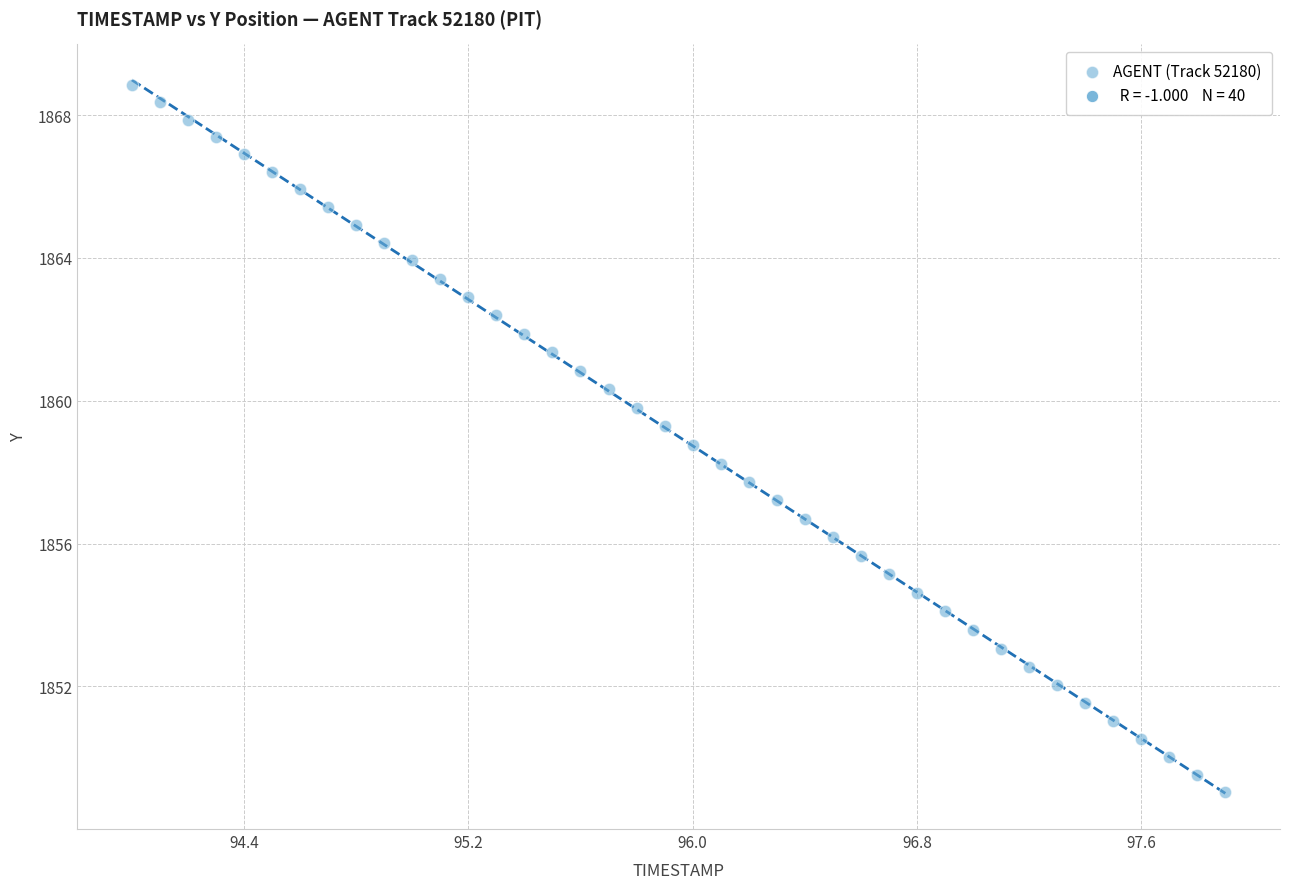

What is the range of Y values (max minus min)?

19.8